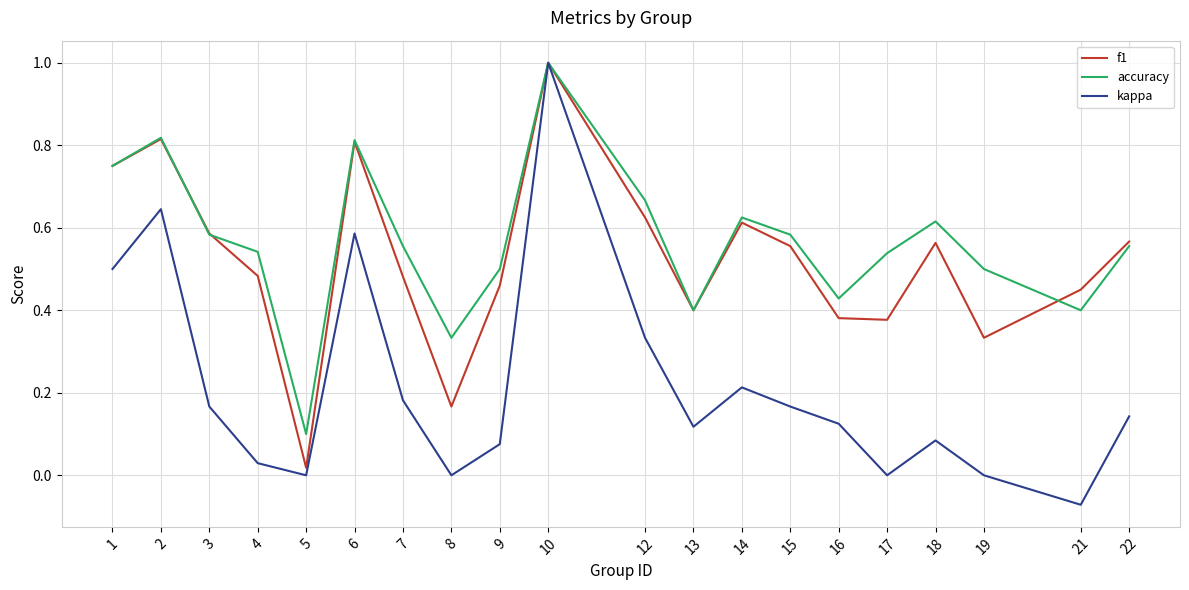

Is it true that accuracy equals 1.0 at 3?

False